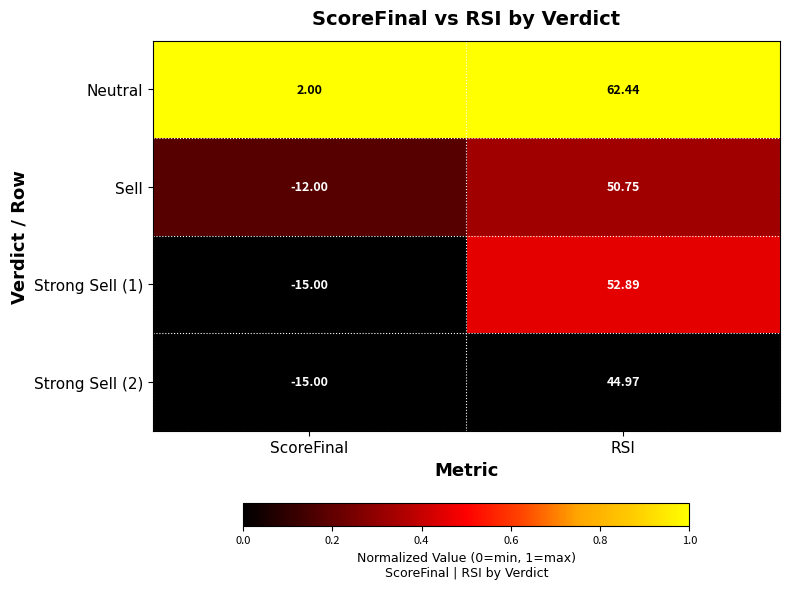

List the series in order of their peak value, lowest first.

Strong Sell (2), Sell, Strong Sell (1), Neutral